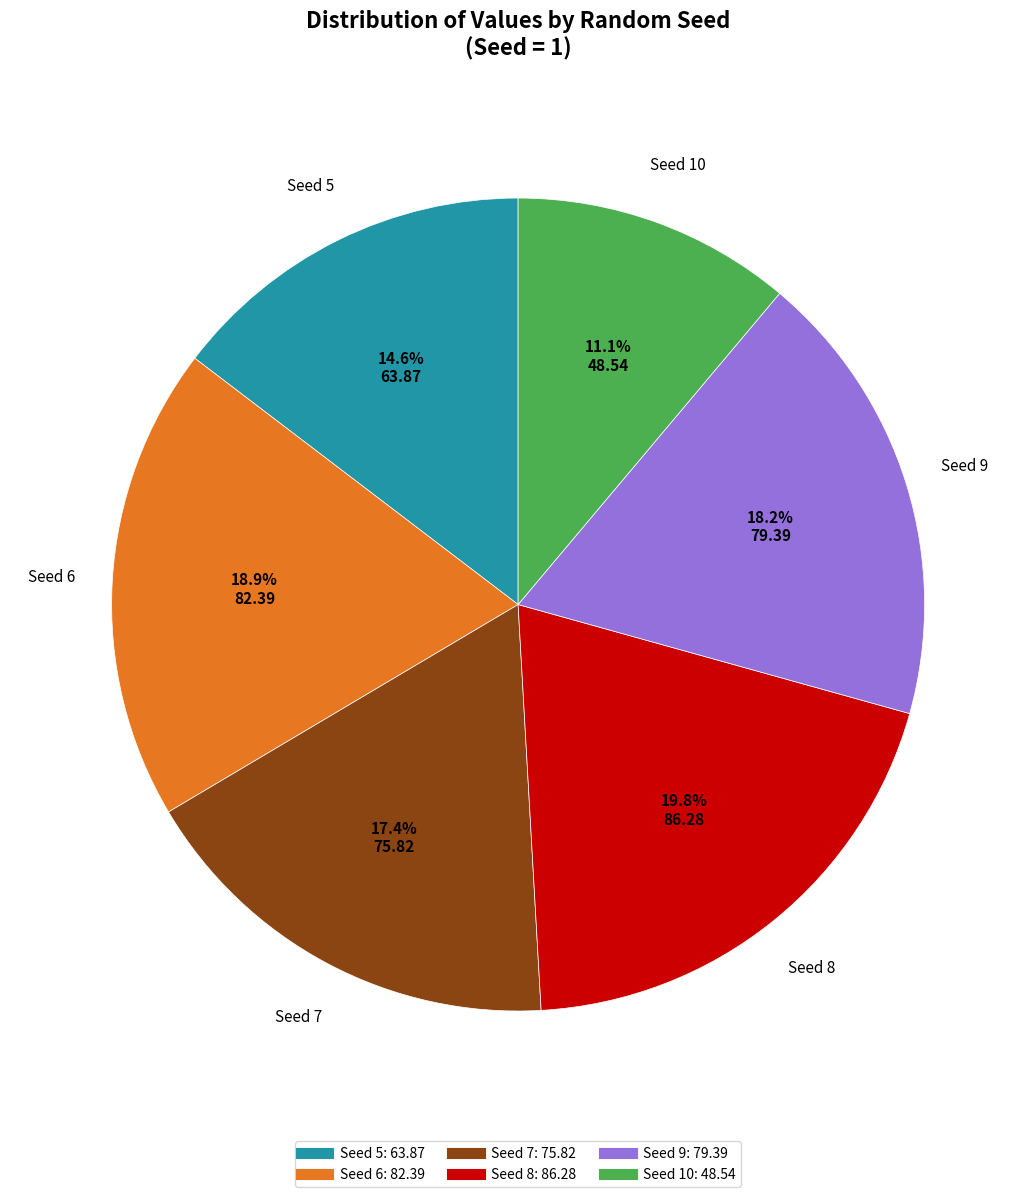

Is there any slice that represents more than half of the pie?

No